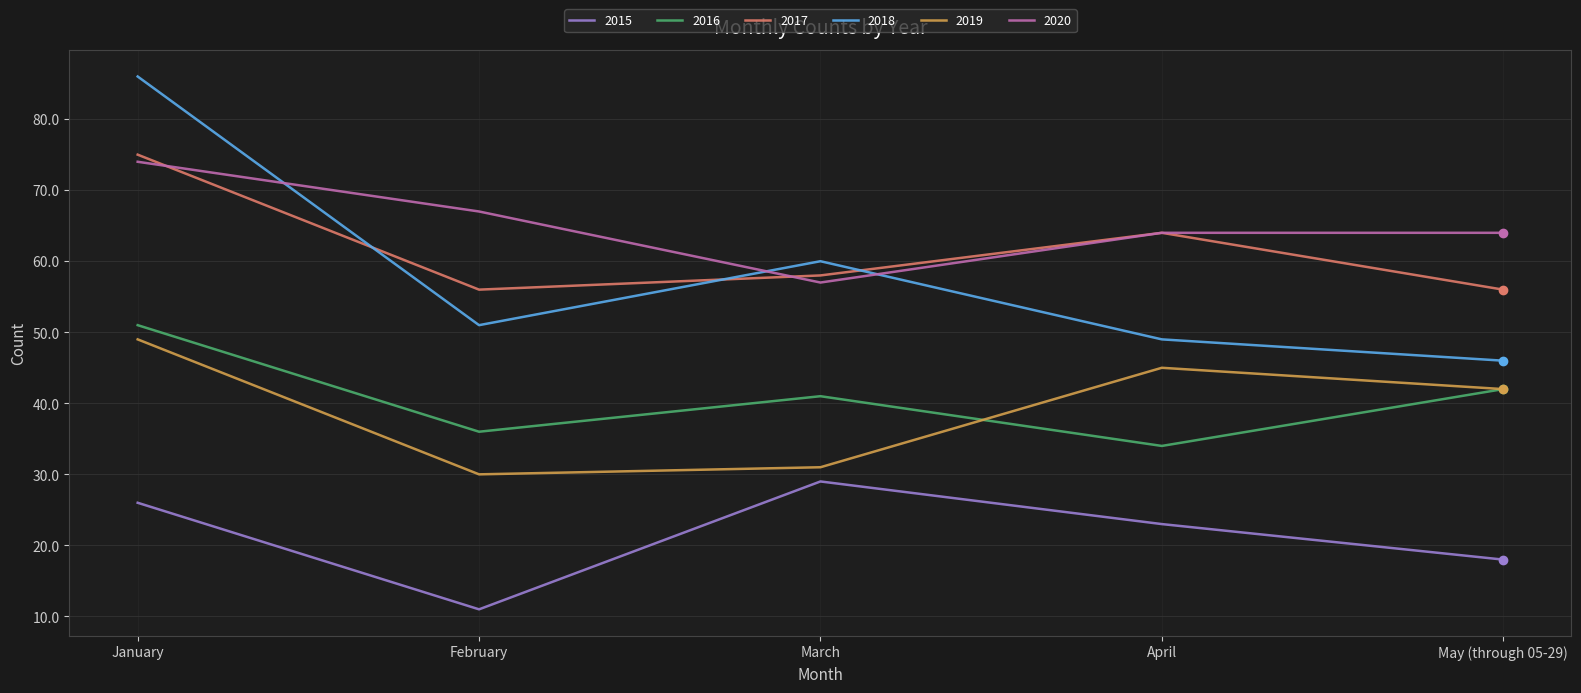

Between January and March, which series saw the biggest shift?

2018